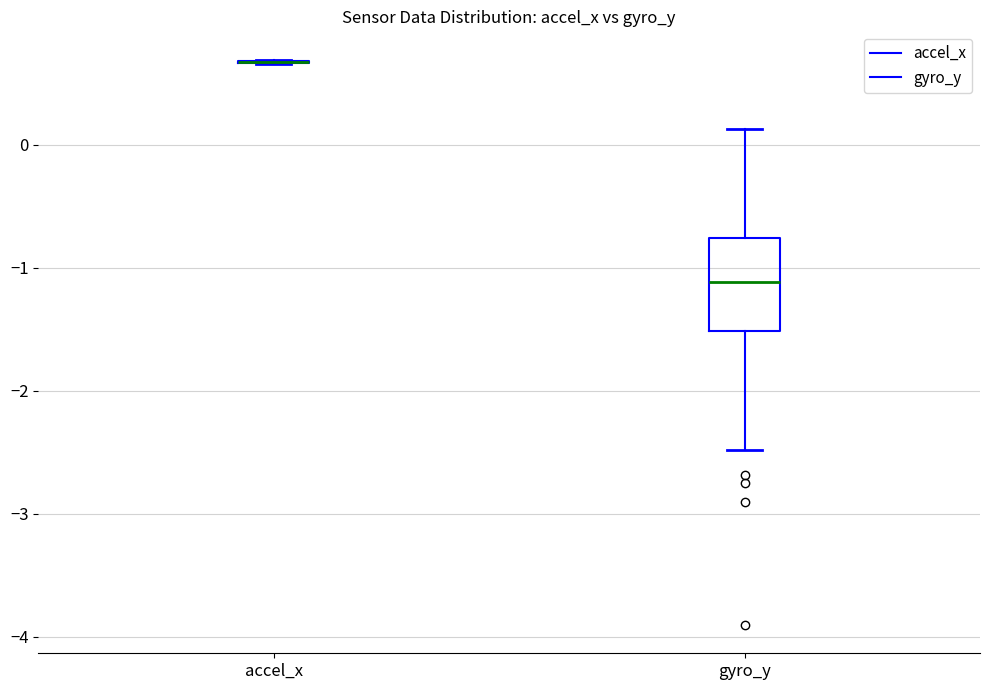

Where does the median line of the box for gyro_y sit on the y-axis? The values are not printed on the chart, so give them approximately, as read against the axis.

-1.1